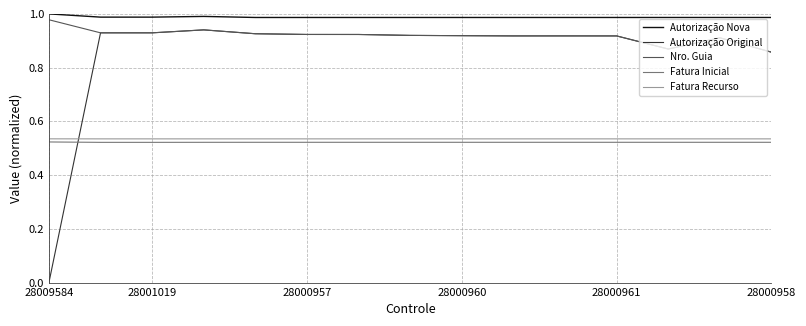

How many lines are shown in the chart?

5